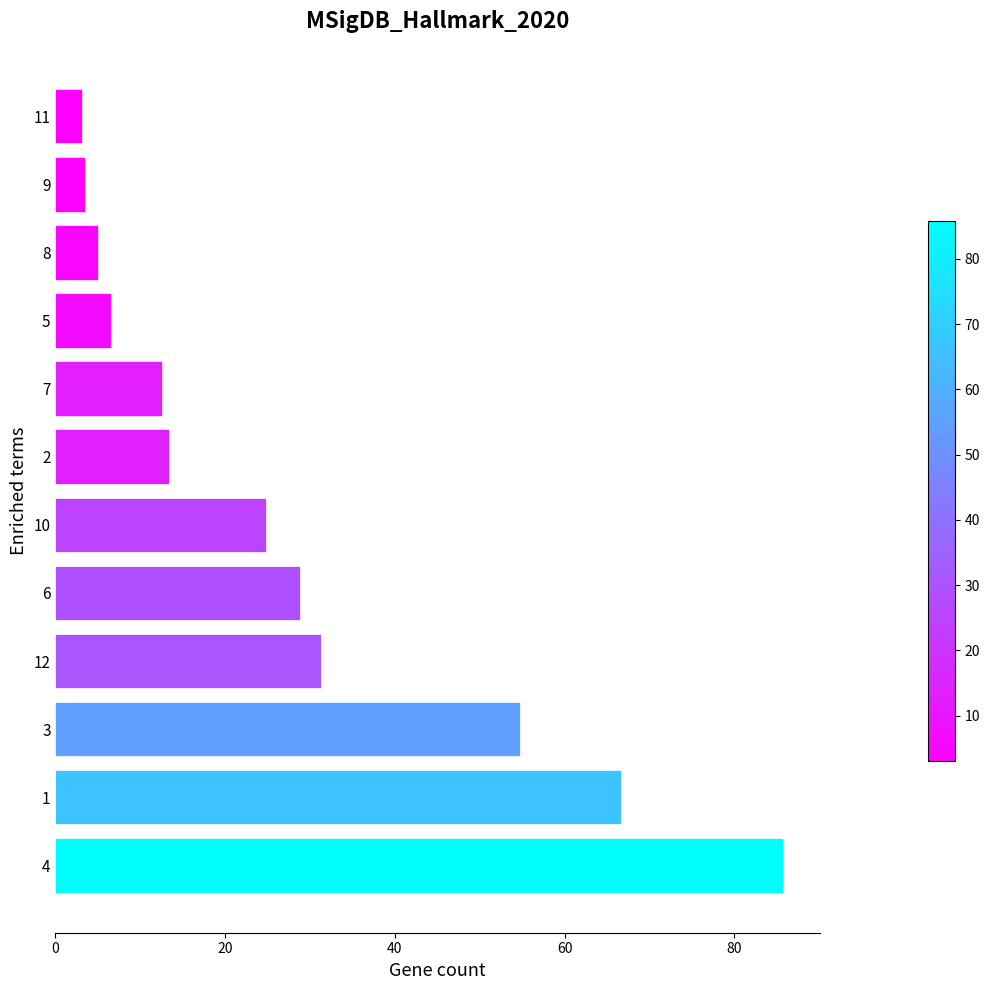

Is it true that the value at 10 is 6.3?

False